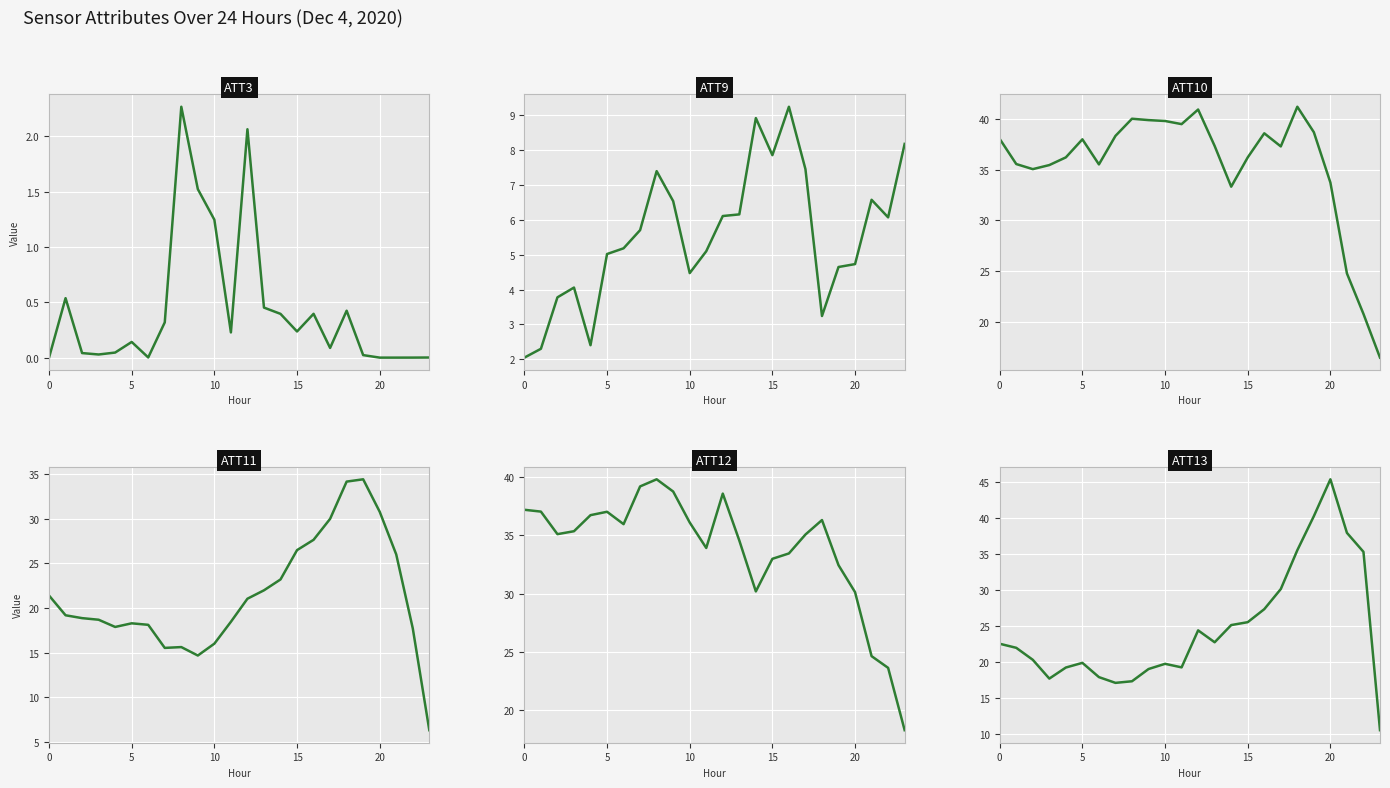

True or false: ATT12 and ATT3 intersect in this chart.

False